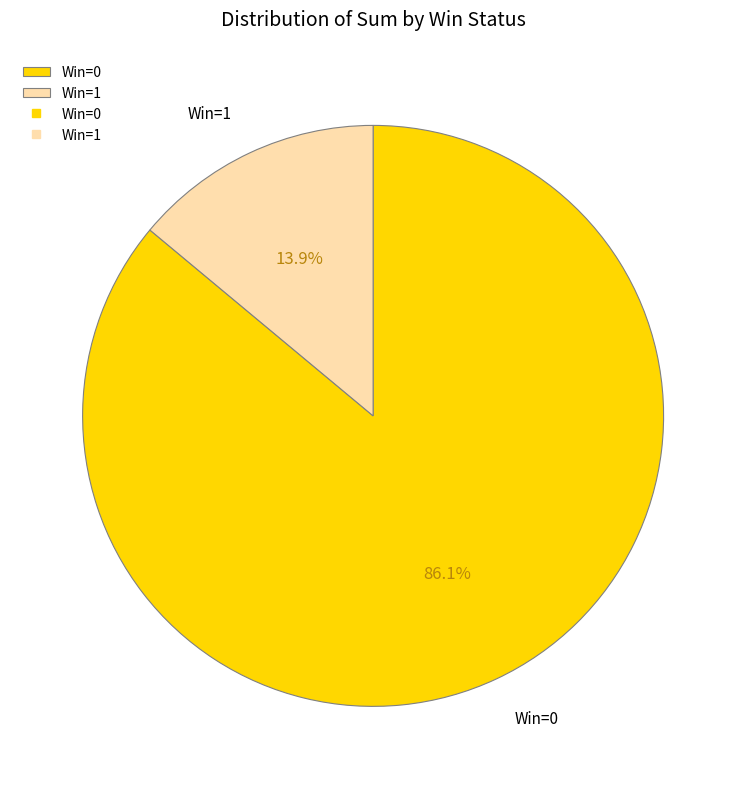

Combined, do Win=0 and Win=1 account for over 50%?

Yes